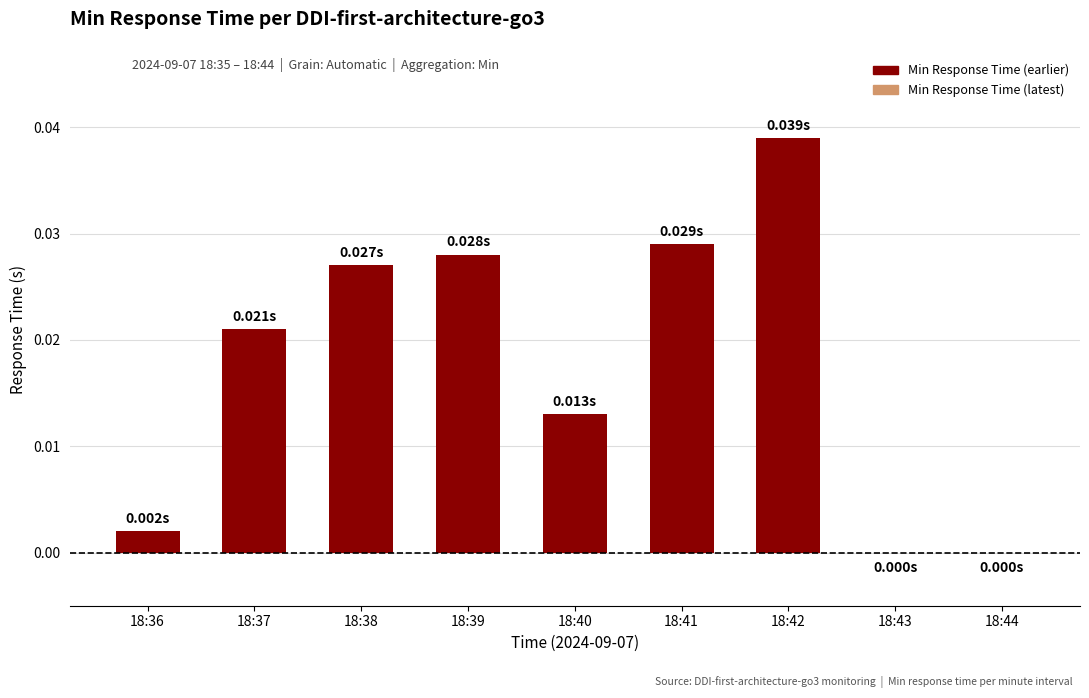

Which category has the highest value across all series?

18:42